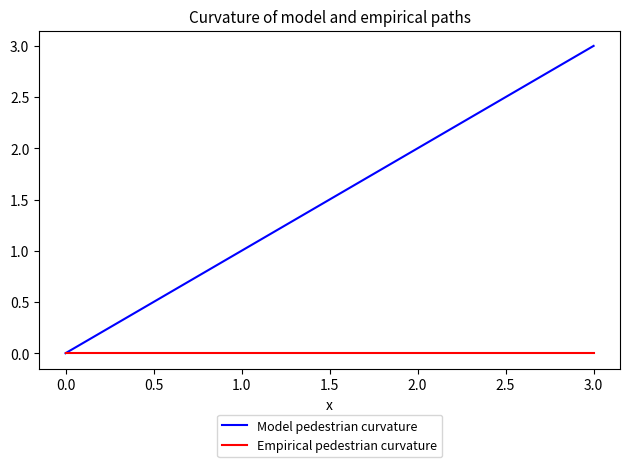

Which series has the largest range (max minus min)?

Model pedestrian curvature